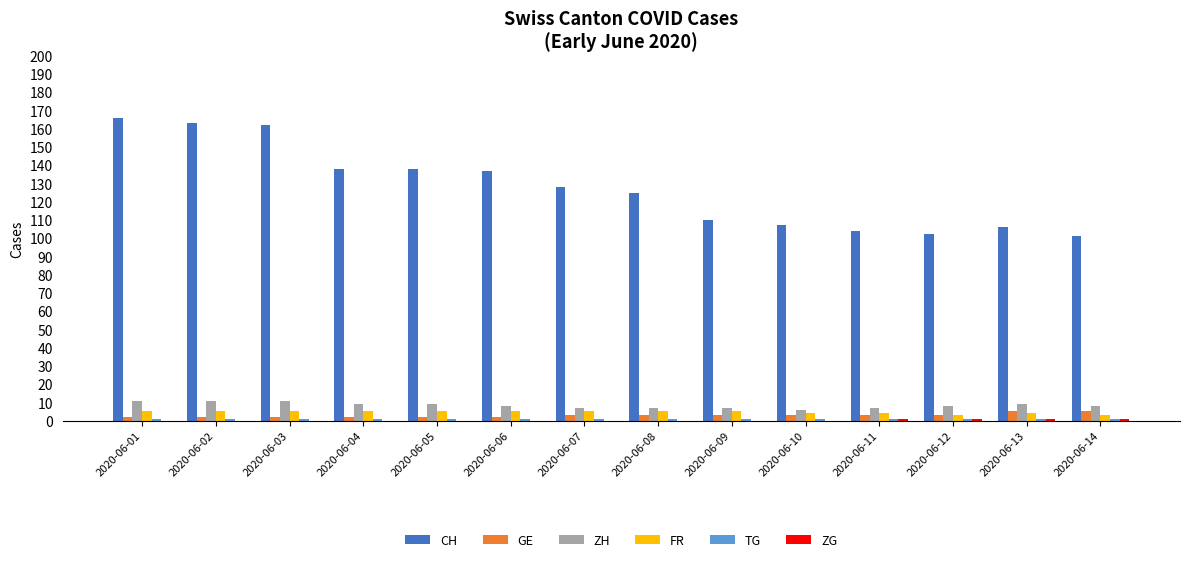

Which series has the largest total across all categories?

CH